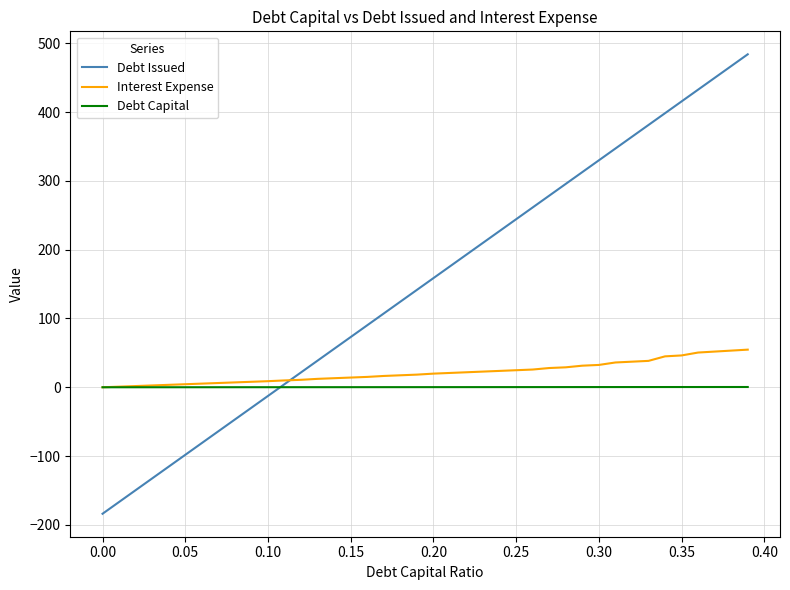

Which series has the widest spread of values?

Debt Issued